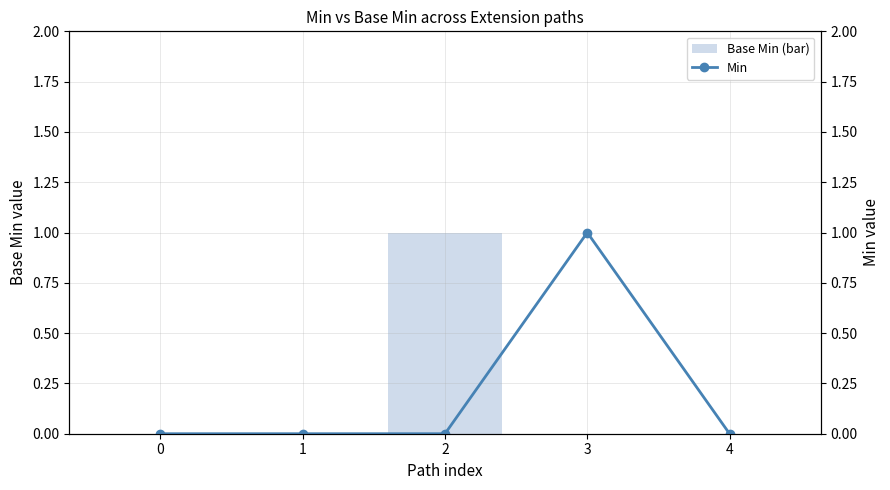

At 0, list the series in order from smallest to largest.

Base Min (bar), Min